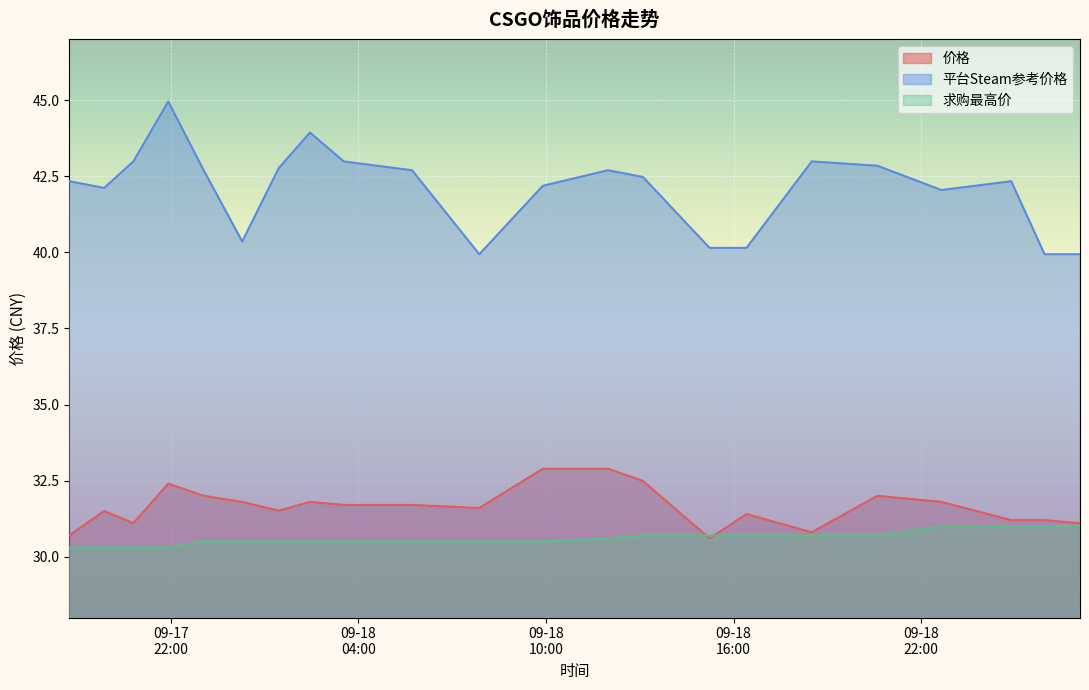

Which category has the highest value in the 平台Steam参考价格 series?

2023-09-17 21:55